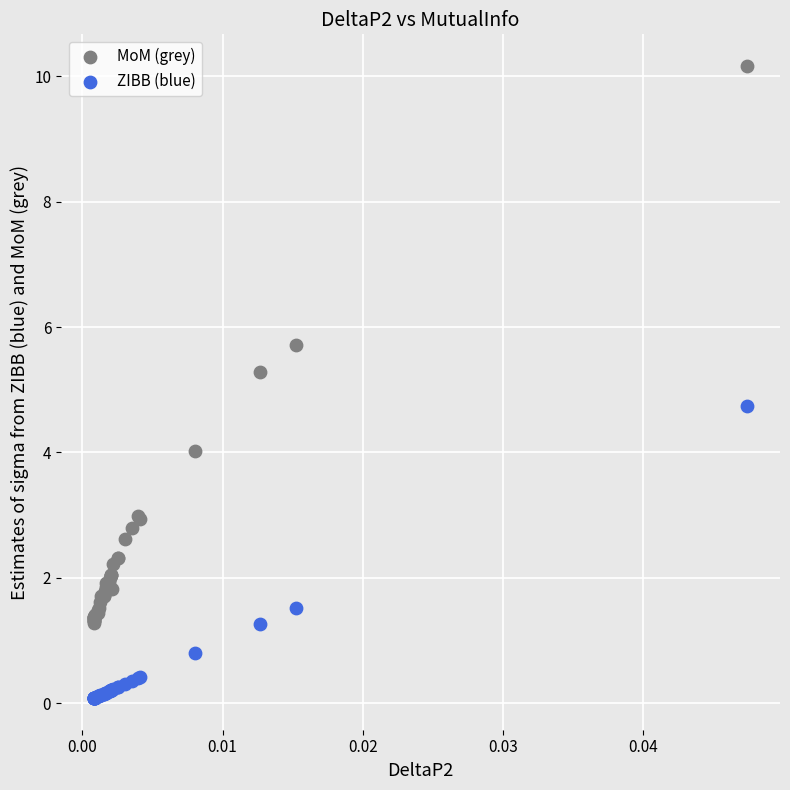

Which series reaches the minimum Y coordinate?

ZIBB (blue)